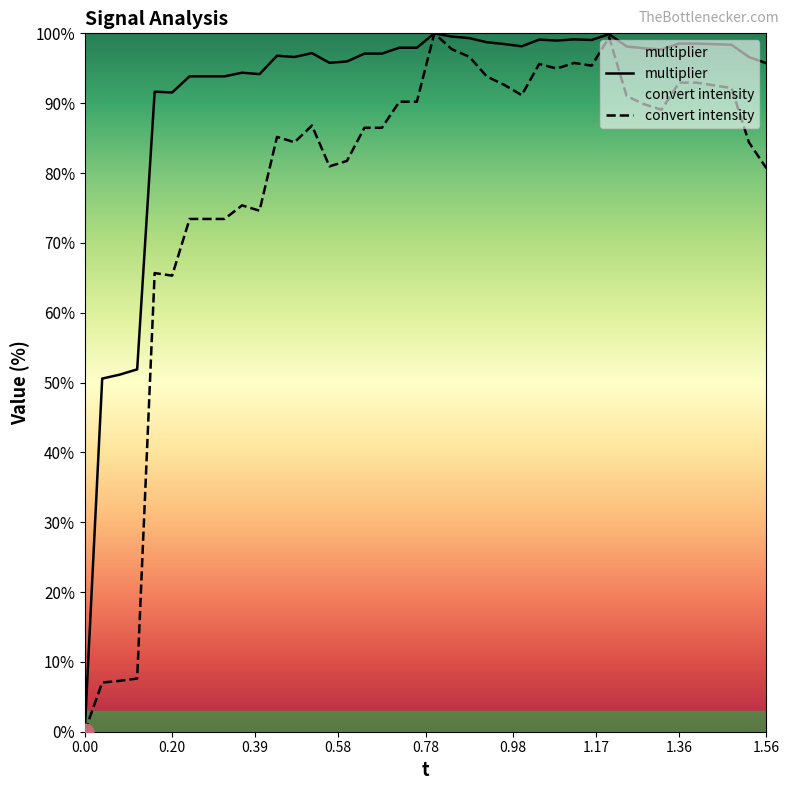

Which series has the largest total across all categories?

multiplier